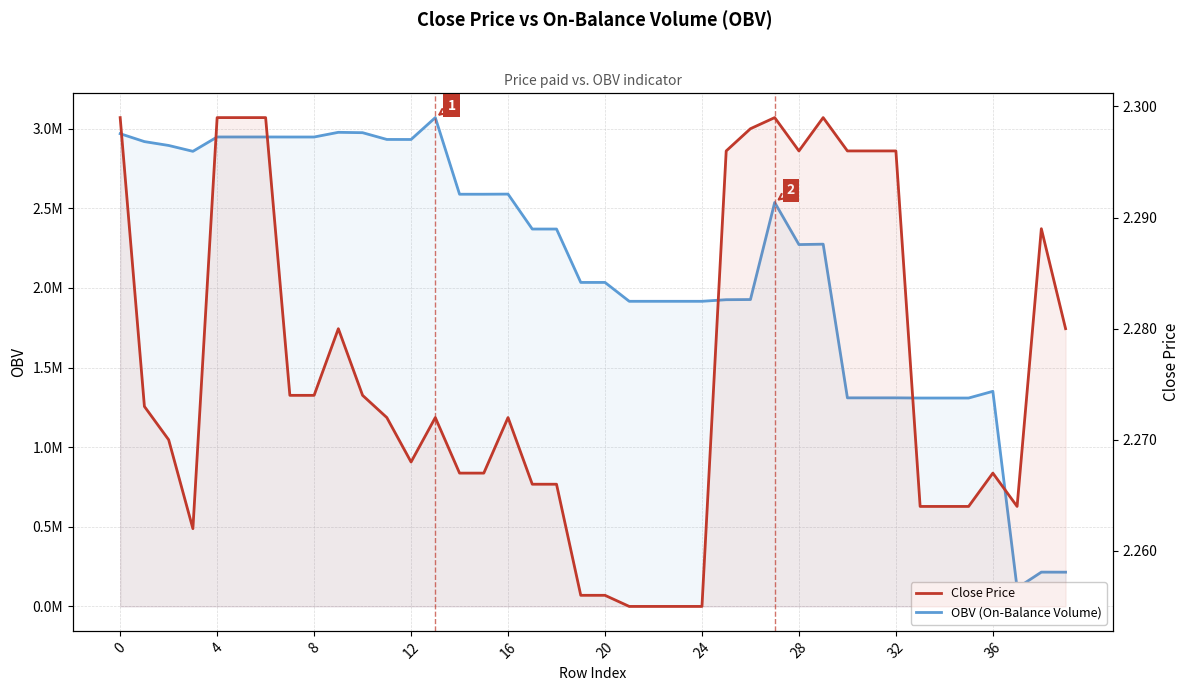

At how many categories does at least one series exceed 329311?

37